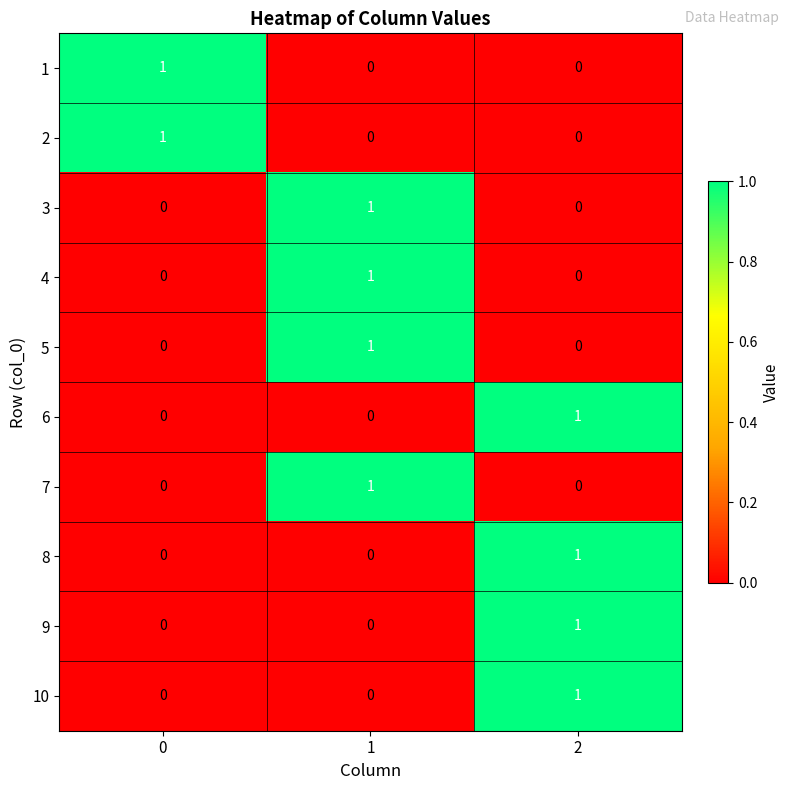

Is it true that 10 equals 0 at 0?

True